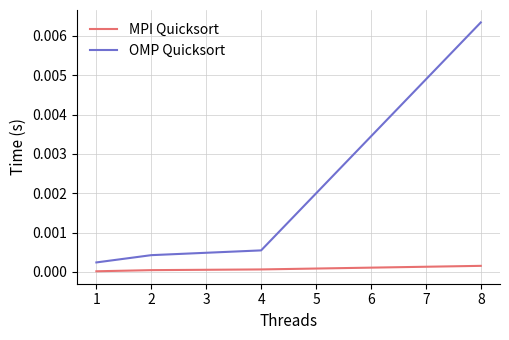

At which label does OMP Quicksort reach its peak?

8